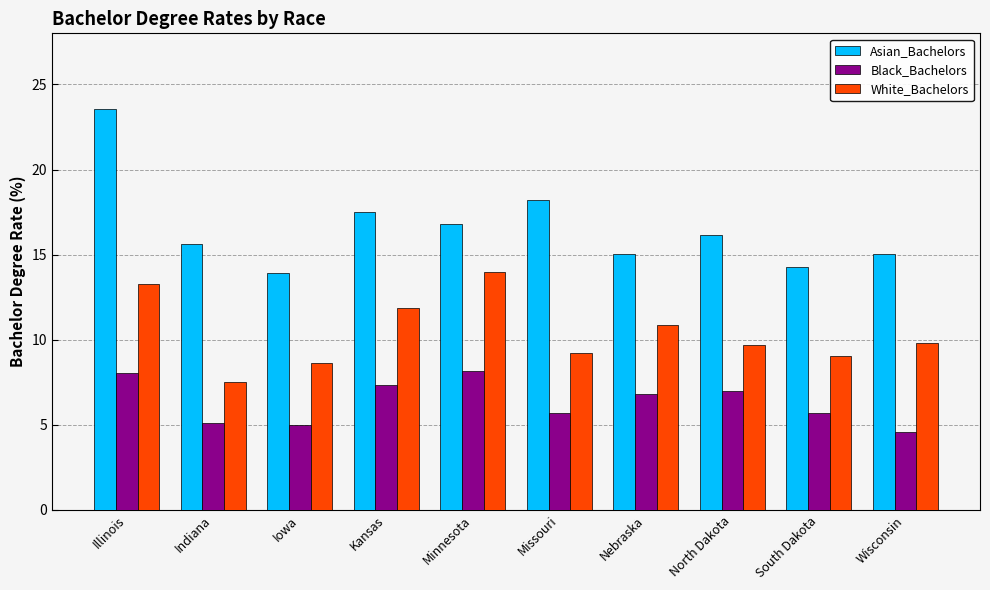

How many values in the Asian_Bachelors series exceed 16?

5